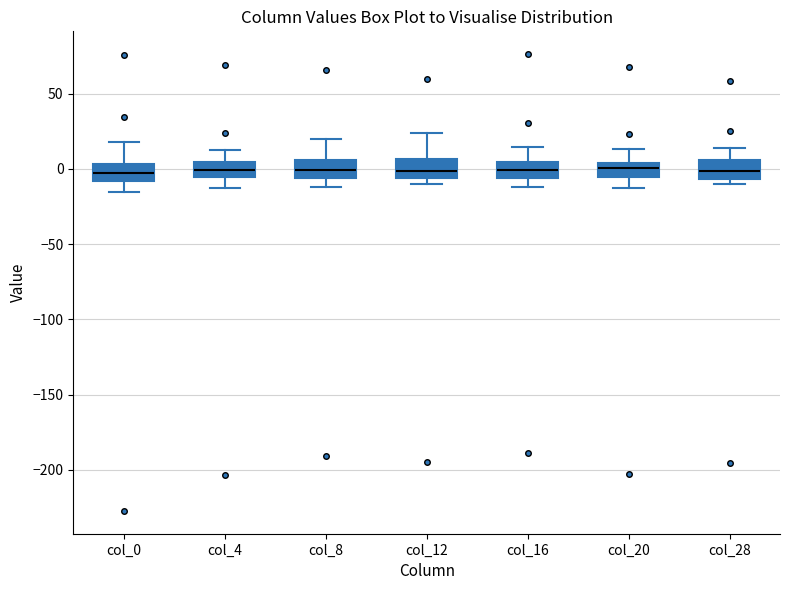

Reading left to right, read every box against the y-axis: the position of its median line, the range the box covers, and the ends of its whiskers. The values are not printed on the chart, so give them approximately, as read against the axis.

col_0: median -5, box -10 to 5, whiskers -15 to 20
col_4: median 0, box -5 to 5, whiskers -15 to 10
col_8: median 0, box -5 to 5, whiskers -10 to 20
col_12: median 0, box -5 to 5, whiskers -10 to 25
col_16: median 0, box -5 to 5, whiskers -10 to 15
col_20: median 0, box -5 to 5, whiskers -15 to 15
col_28: median 0, box -5 to 5, whiskers -10 to 15